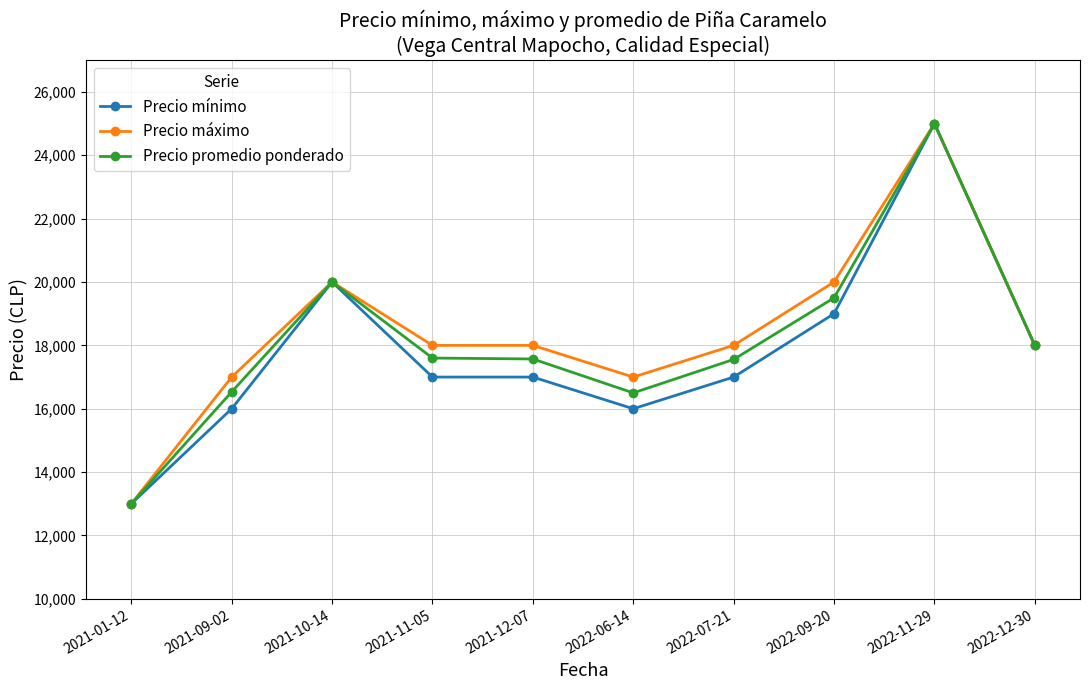

What is the highest value of the Precio mínimo series?

25000